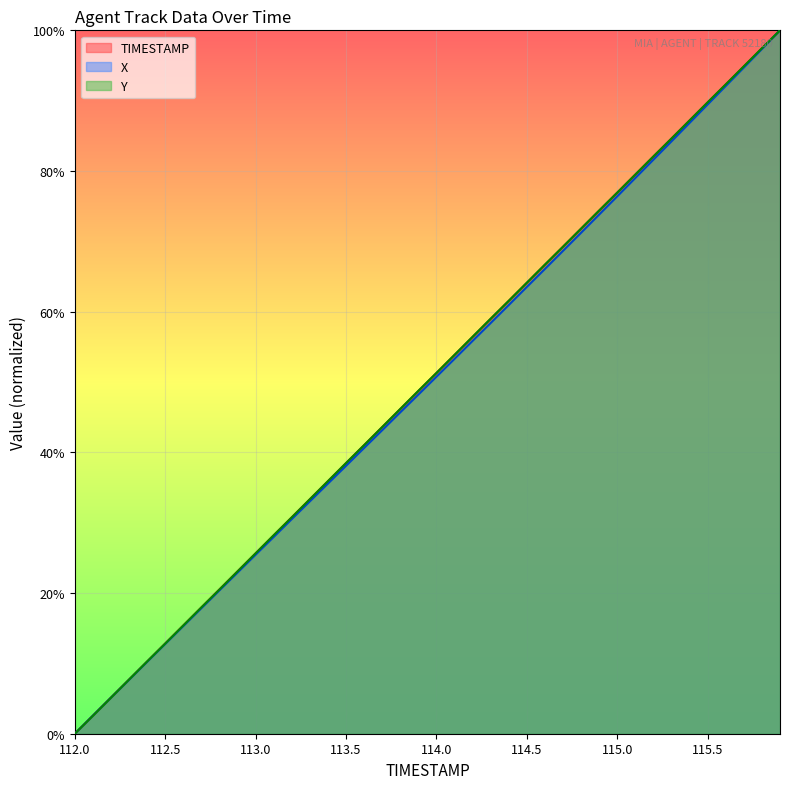

At which label does Y reach its peak?

115.9